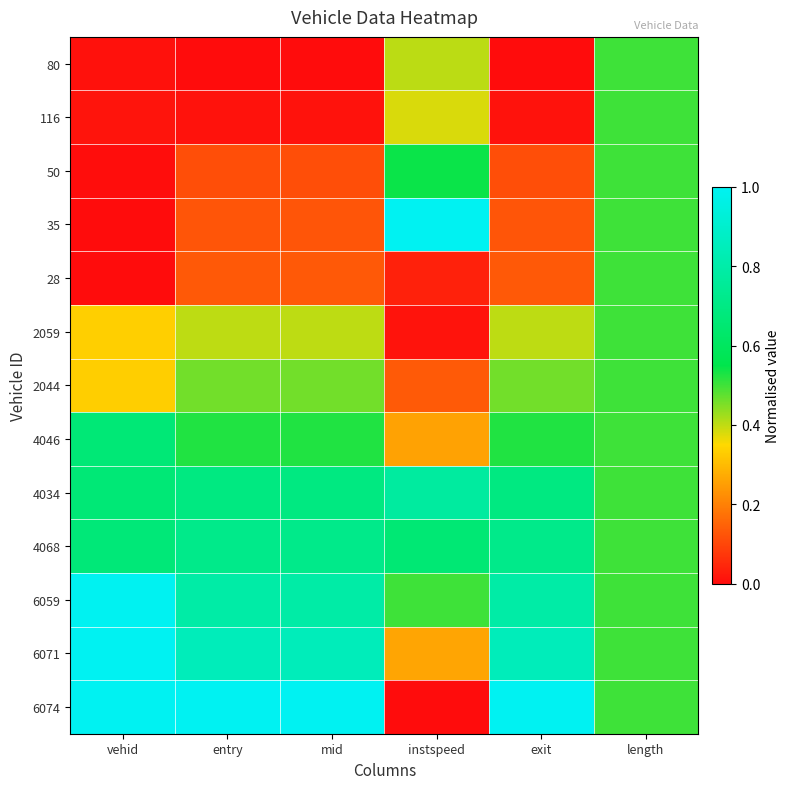

How many data points does each series have?

6